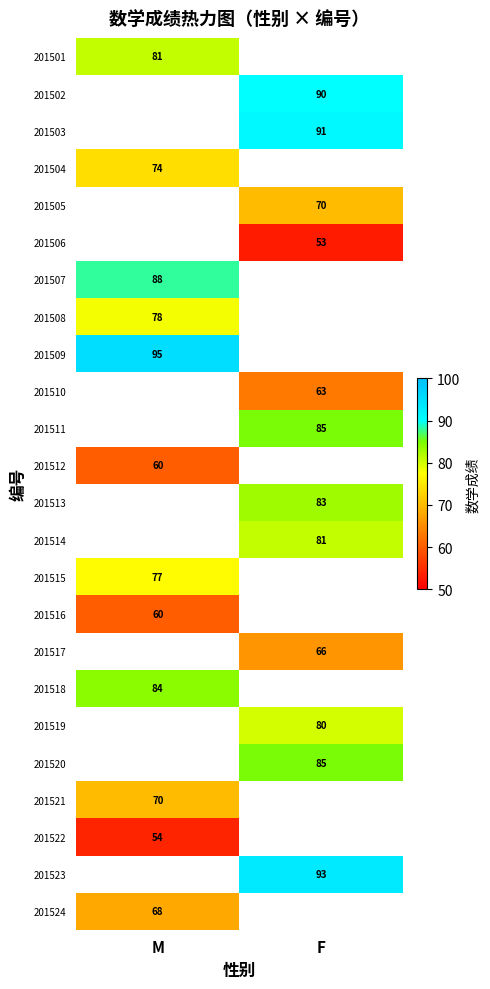

True or false: 201502 has a value of 55 at F.

False